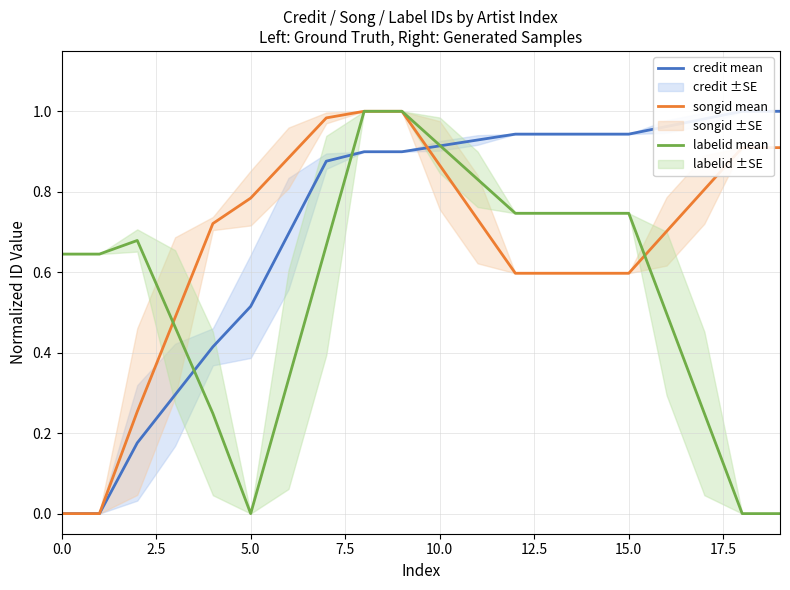

In labelid mean, how many points are higher than both neighbors (excluding endpoints)?

1